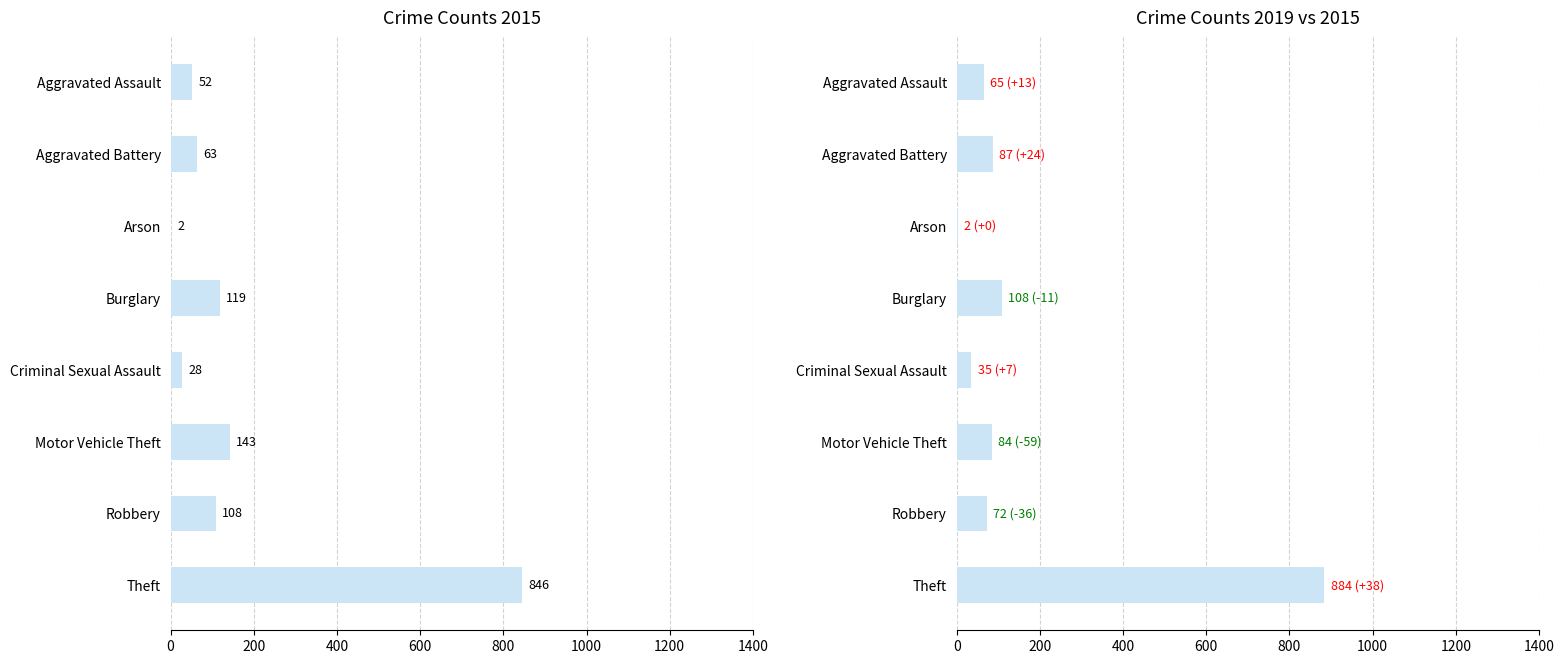

Which has a higher value, Robbery or Criminal Sexual Assault?

Robbery